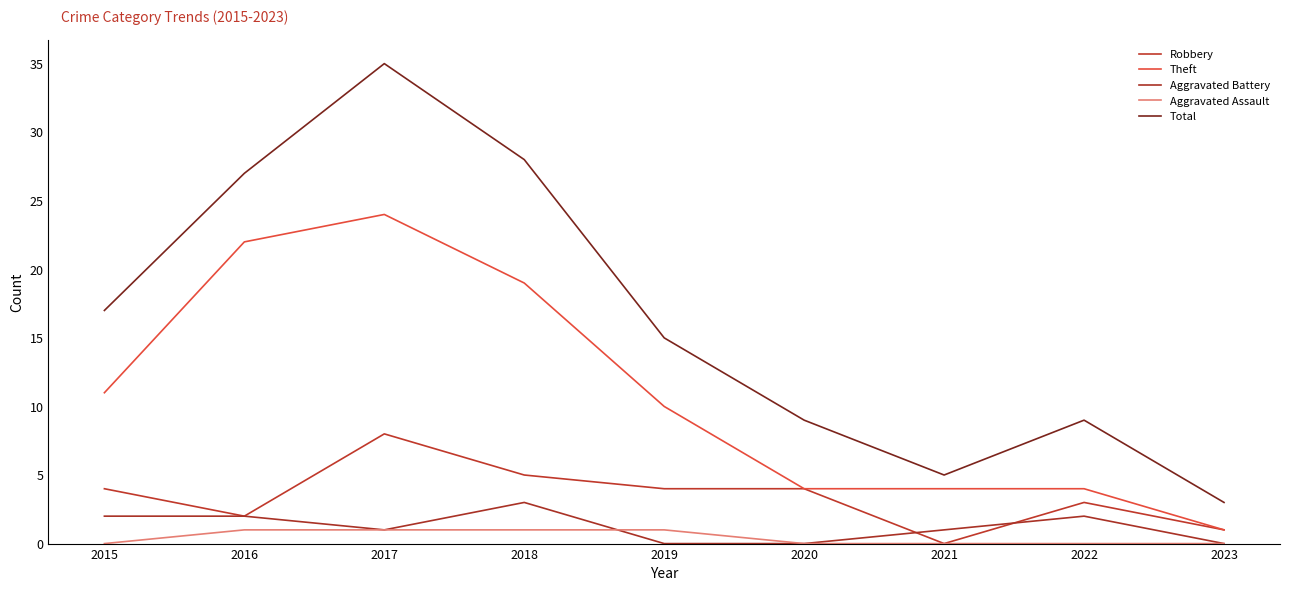

True or false: Aggravated Assault and Theft intersect in this chart.

False